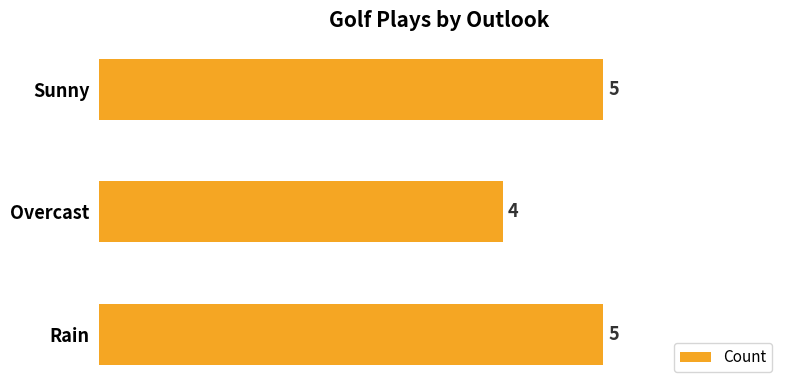

What is the smallest value displayed?

4